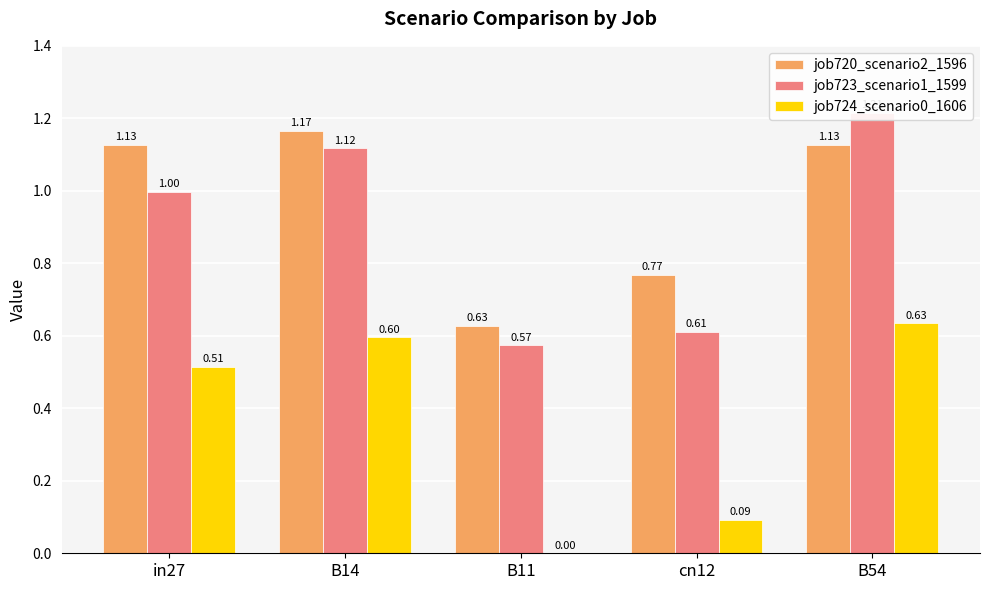

Reading right to left, extract all data points from this chart.

job720_scenario2_1596: B54=1.1	cn12=0.8	B11=0.6	B14=1.2	in27=1.1
job723_scenario1_1599: B54=1.2	cn12=0.6	B11=0.6	B14=1.1	in27=1.0
job724_scenario0_1606: B54=0.6	cn12=0.1	B11=0.0	B14=0.6	in27=0.5